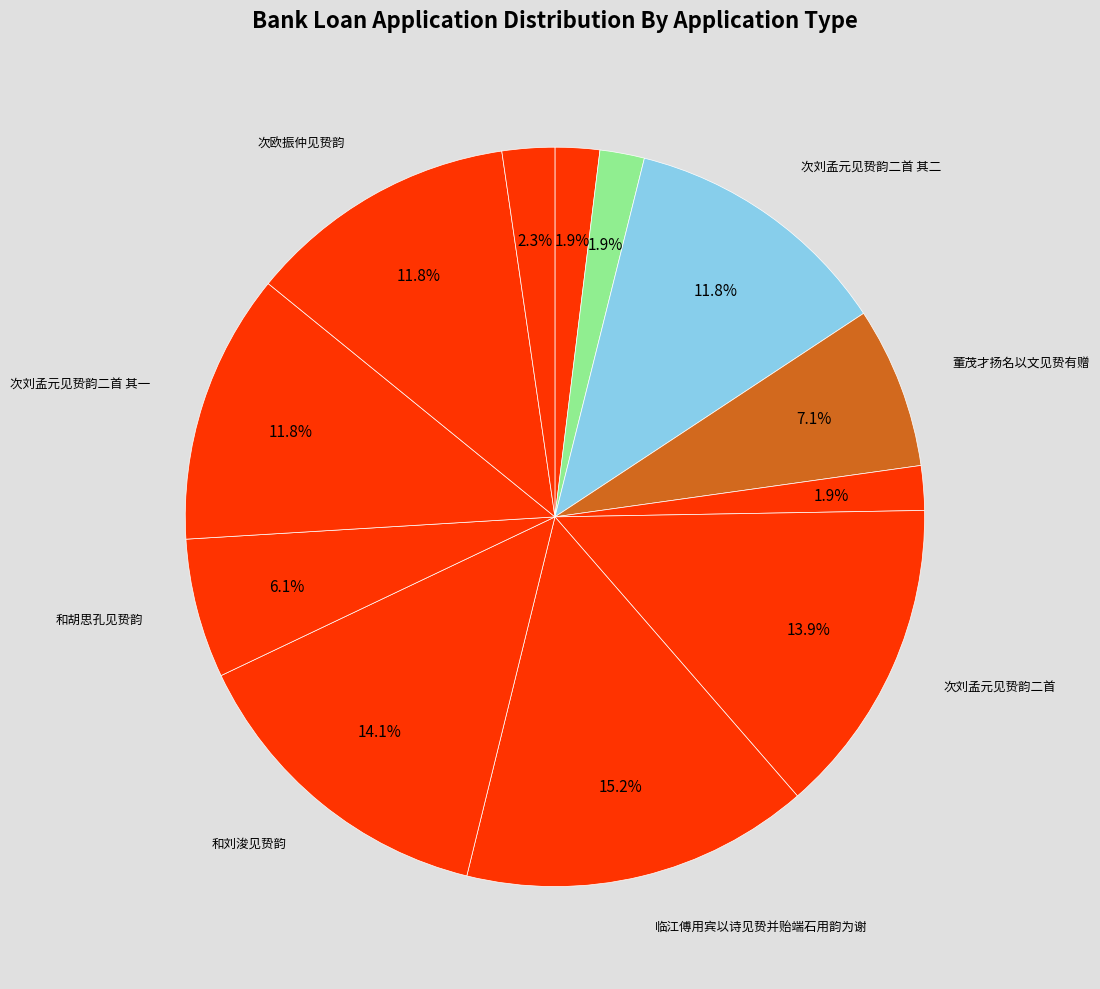

How many segments does this pie chart have?

12